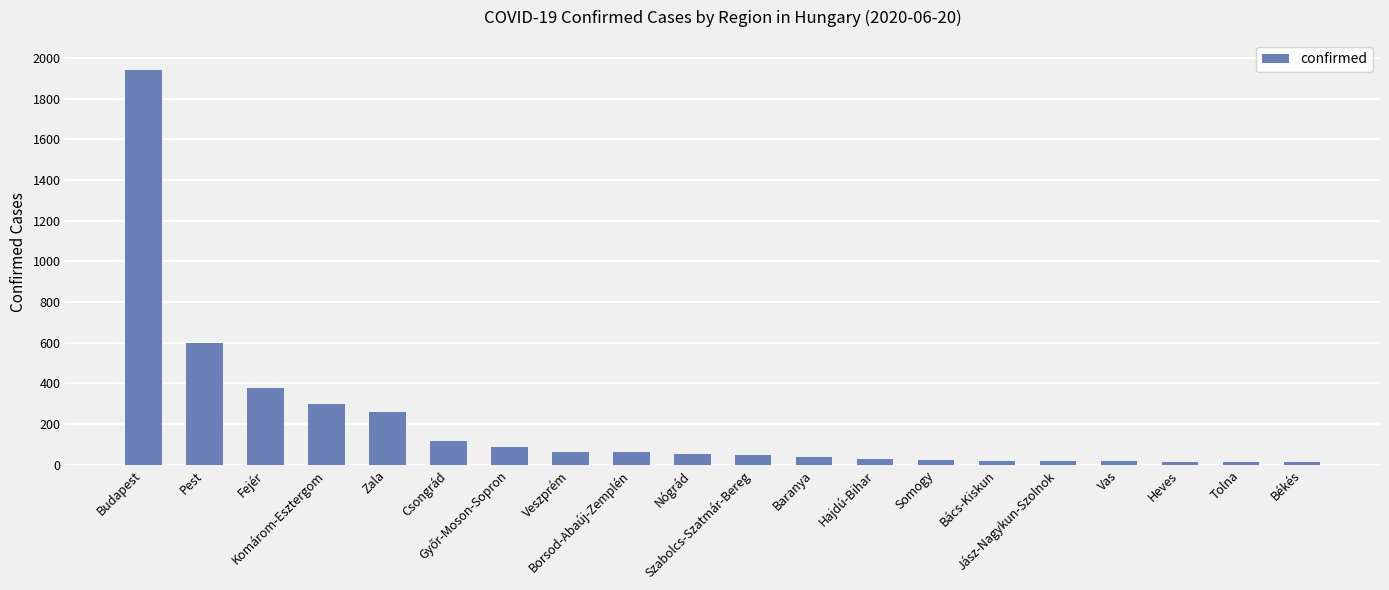

What is the value of the 20th bar from the left?

13